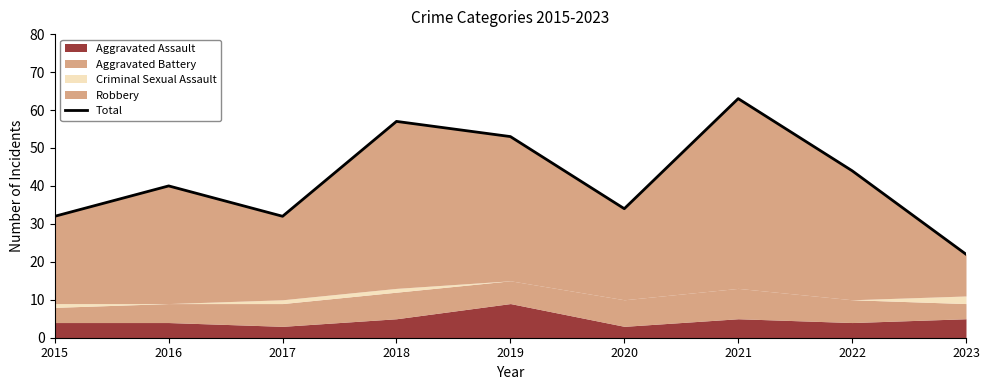

What is the value of the 8th point from the left?

44